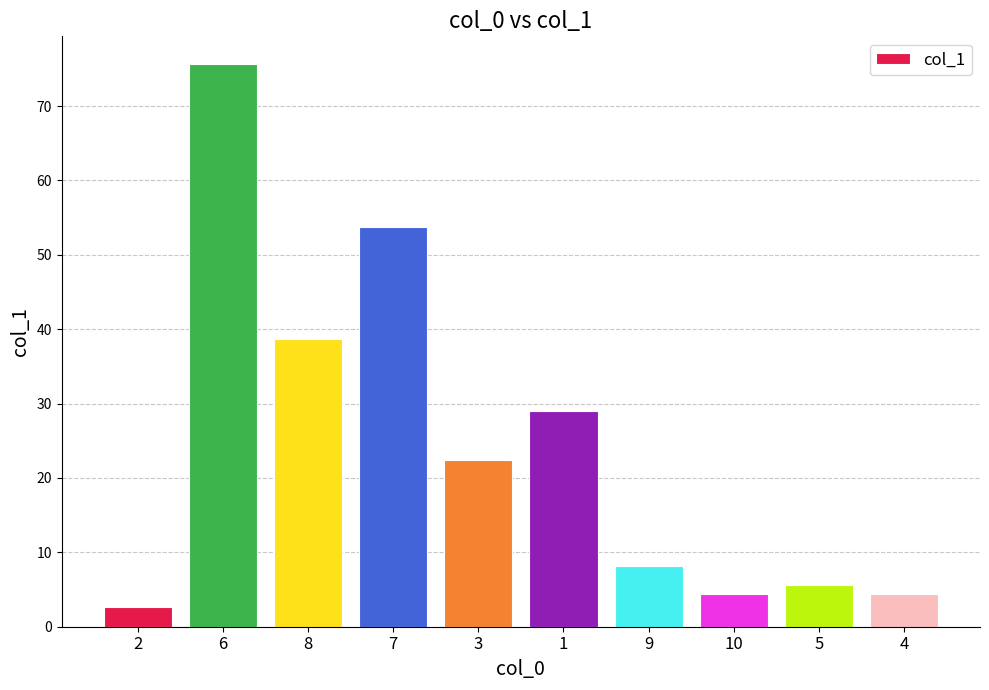

What is the value of the 10th bar from the left?

4.4